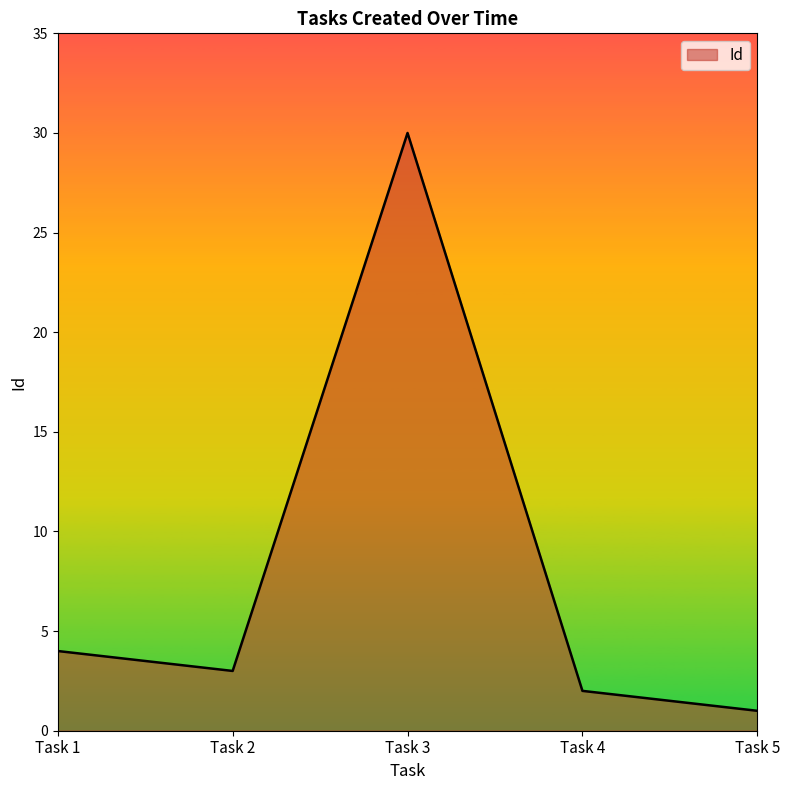

List the labels in order of value, smallest first.

Task 5, Task 4, Task 2, Task 1, Task 3